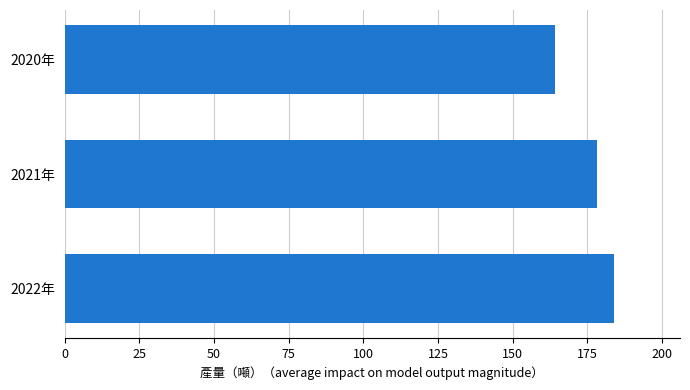

The chart shows a value of 89.6 at 2021年. True or false?

False